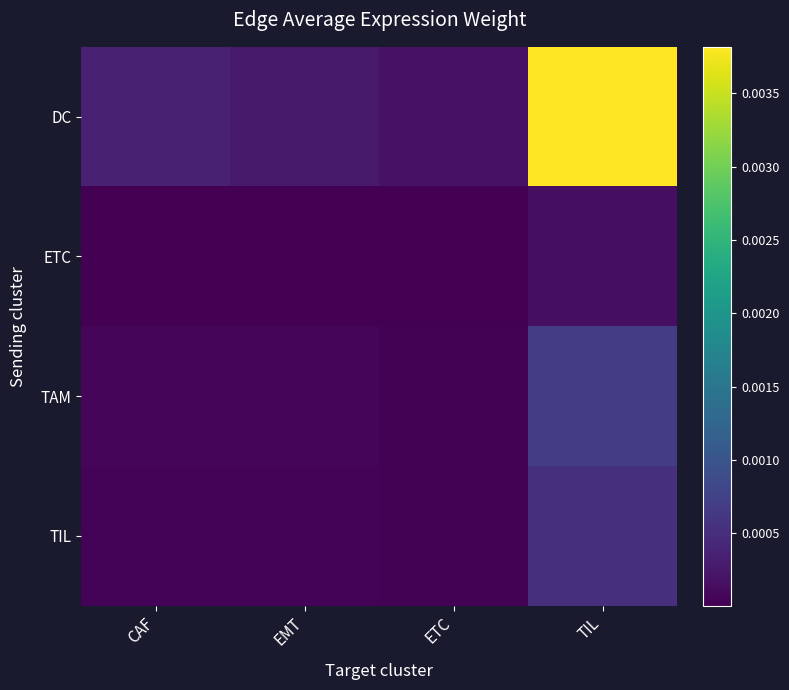

Rank the series at CAF from highest to lowest value.

DC, TAM, TIL, ETC